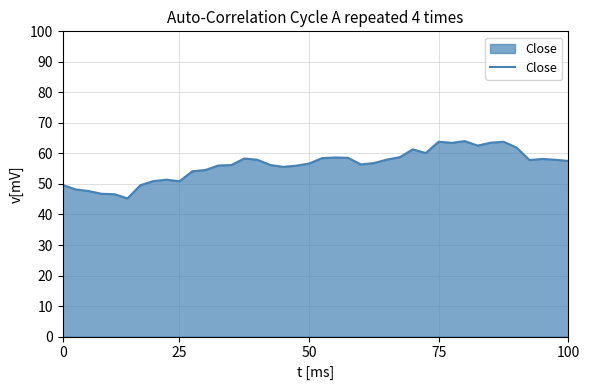

What is the maximum value shown in the chart?

64.0